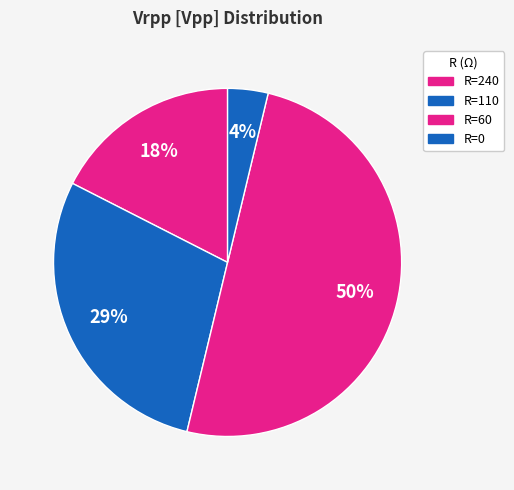

Count the number of slices in the pie.

4